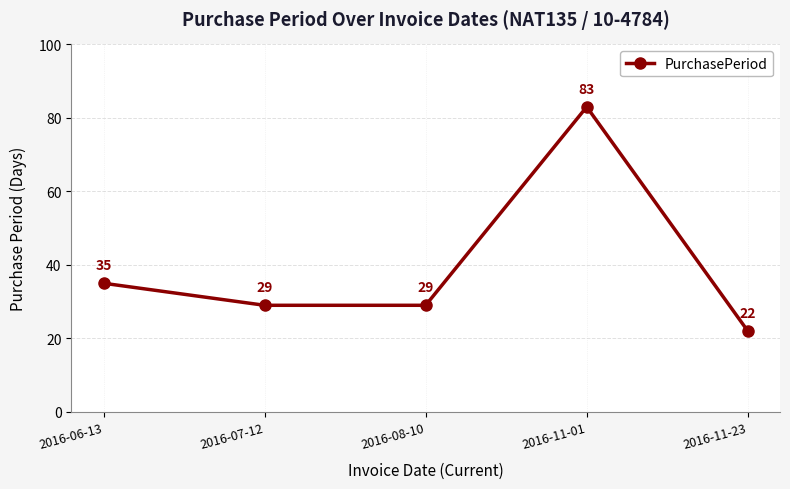

Where is the data nearest to the value 52?

2016-06-13